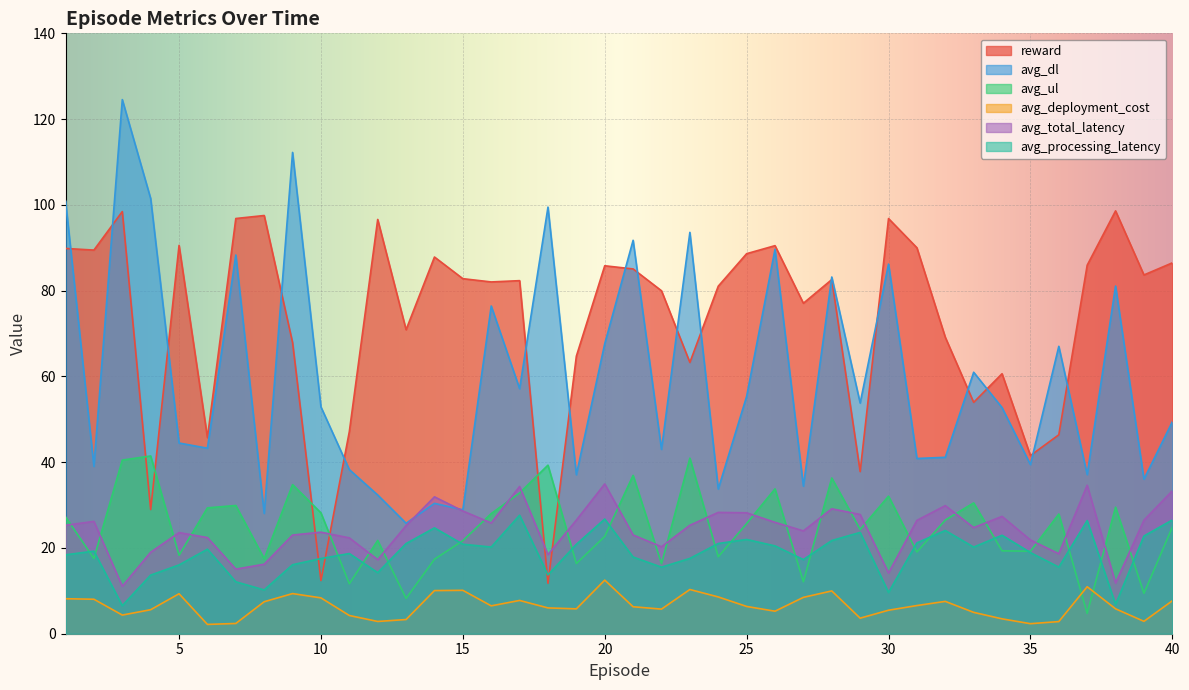

Read the reward value at 28.

82.6